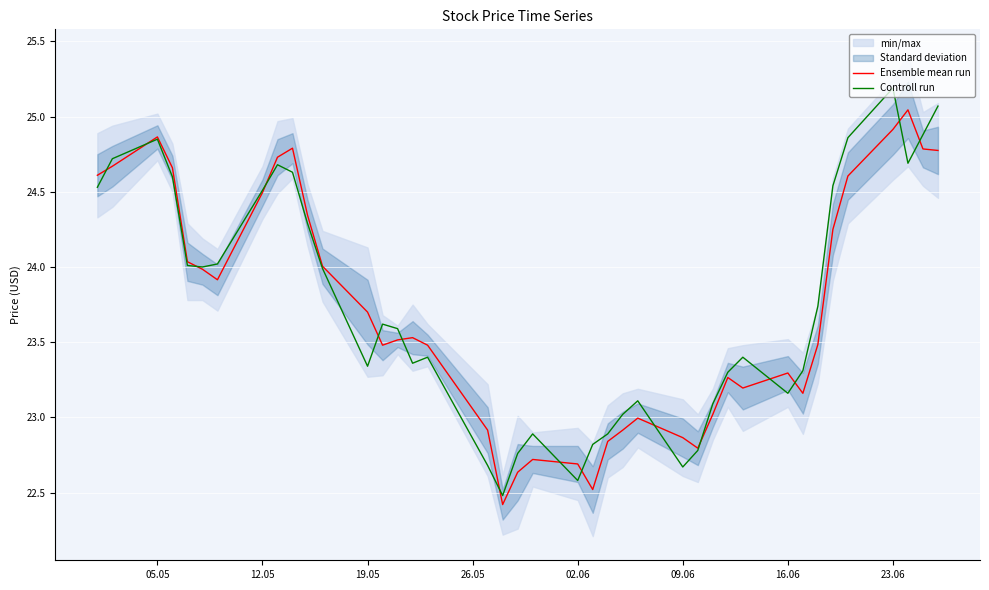

What is the lowest value of the Ensemble mean run series?

22.4